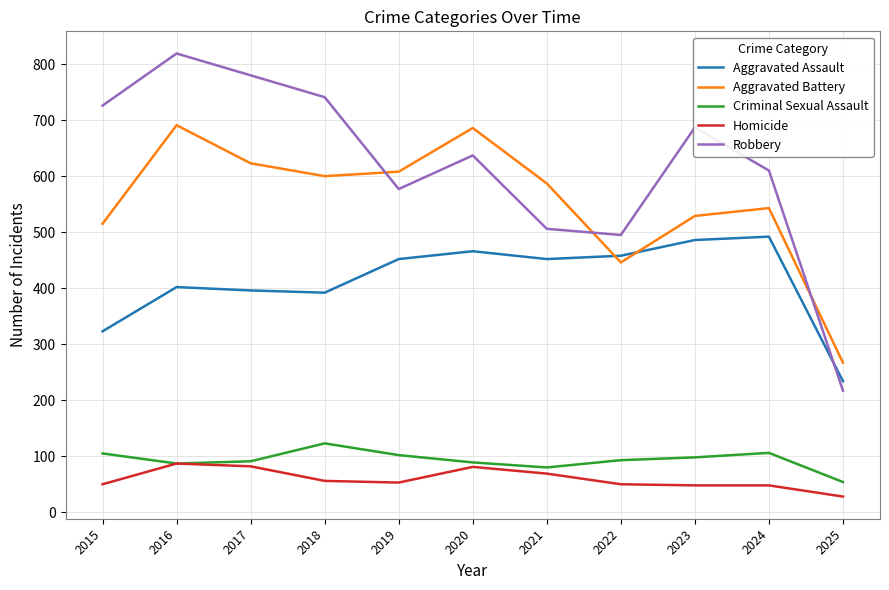

List the series in order of their peak value, lowest first.

Homicide, Criminal Sexual Assault, Aggravated Assault, Aggravated Battery, Robbery